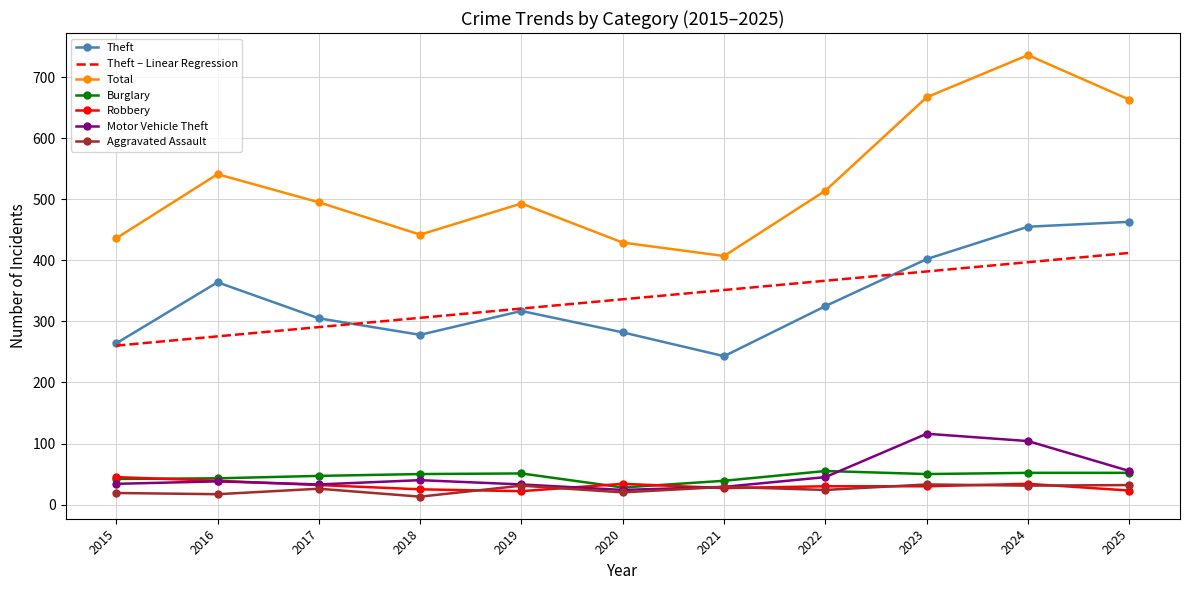

True or false: Total and Motor Vehicle Theft cross at least once.

False